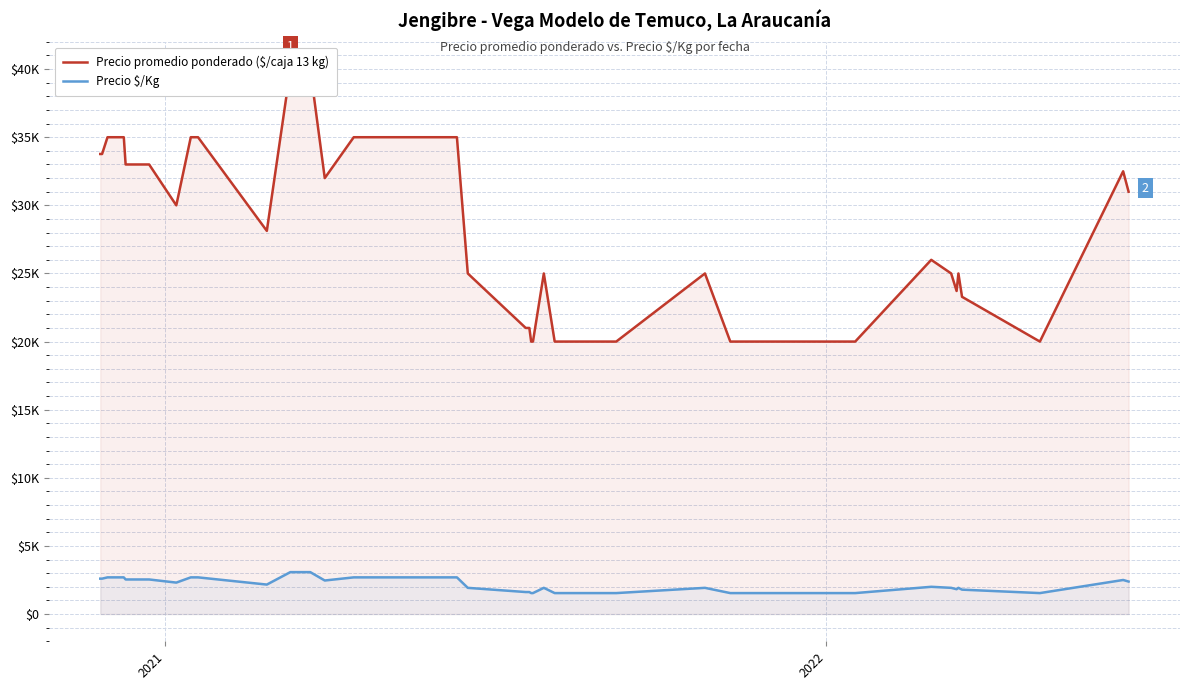

How many lines are shown in the chart?

2